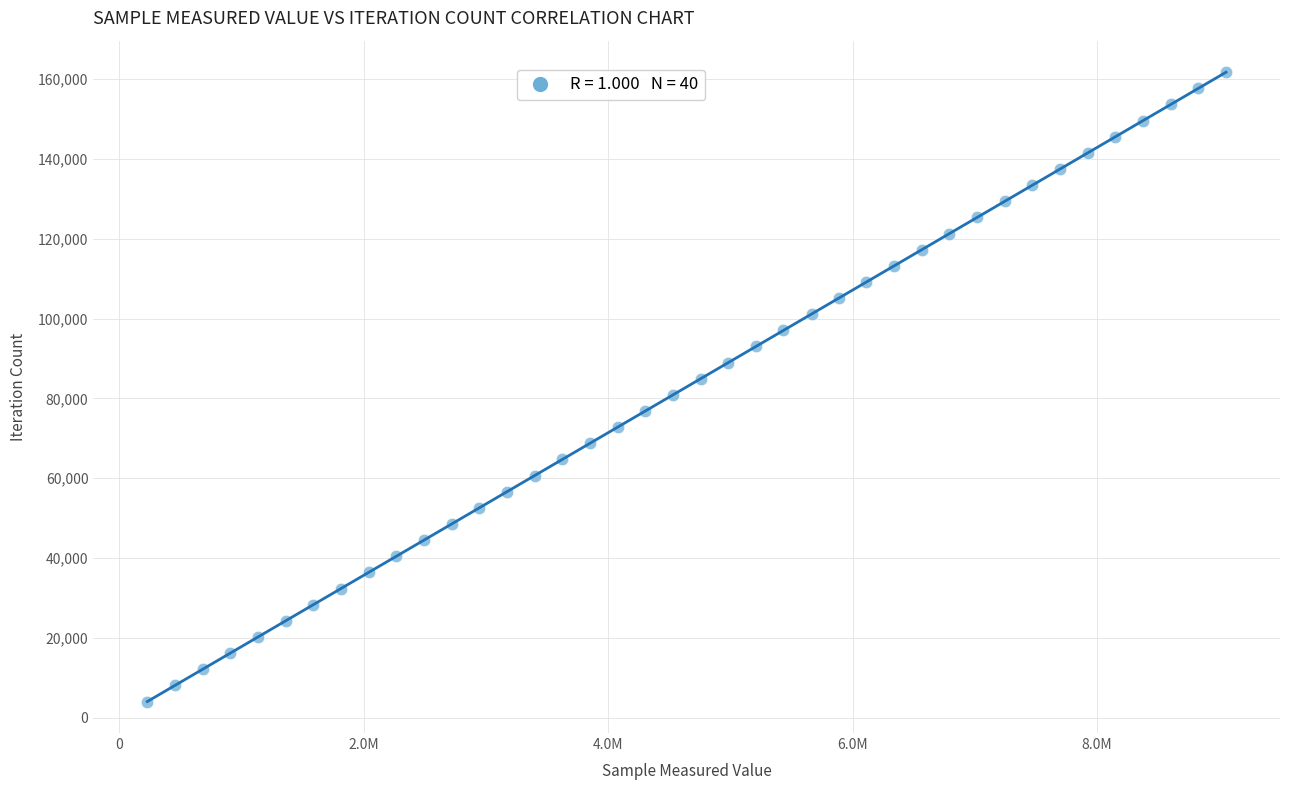

What is the range of X values (max minus min)?

8829912